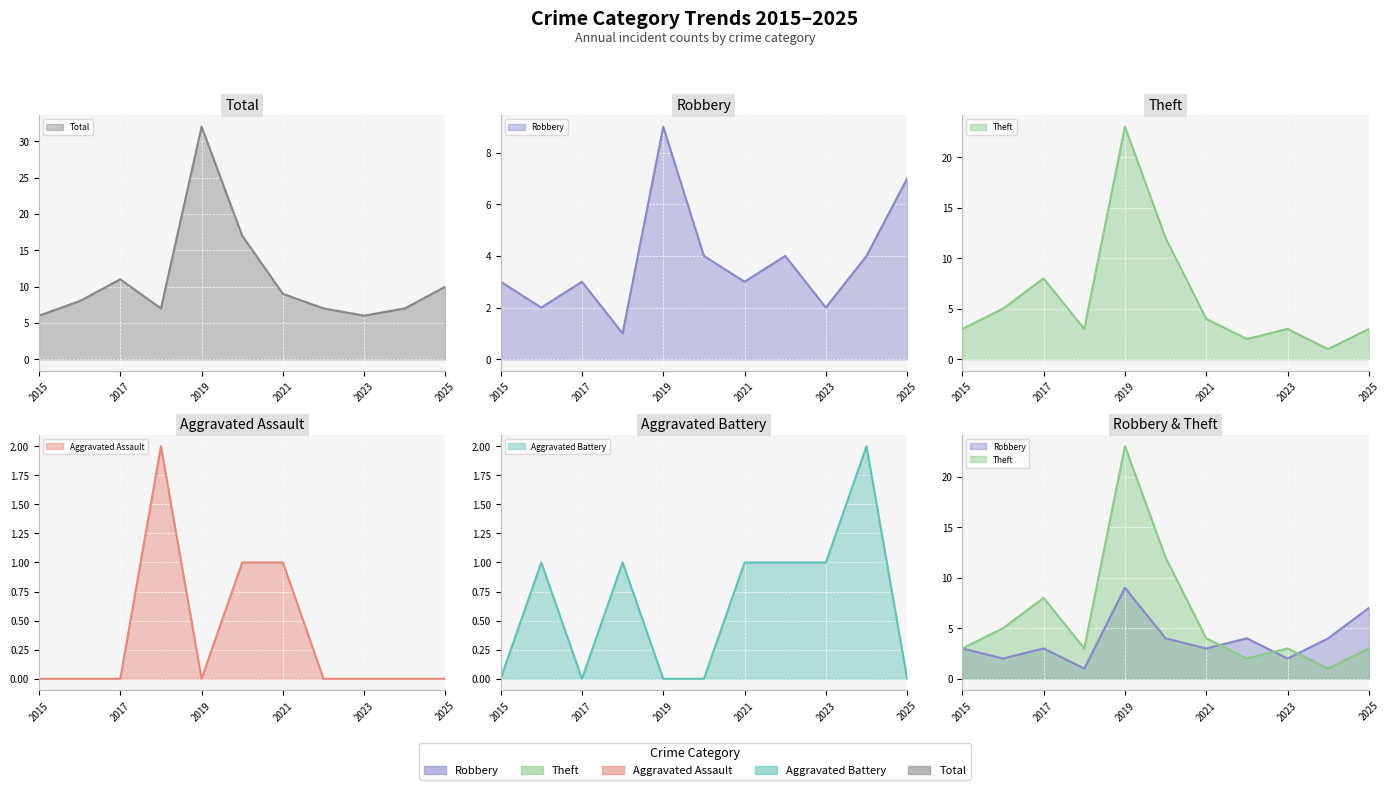

Which category has the highest value across all series?

2019